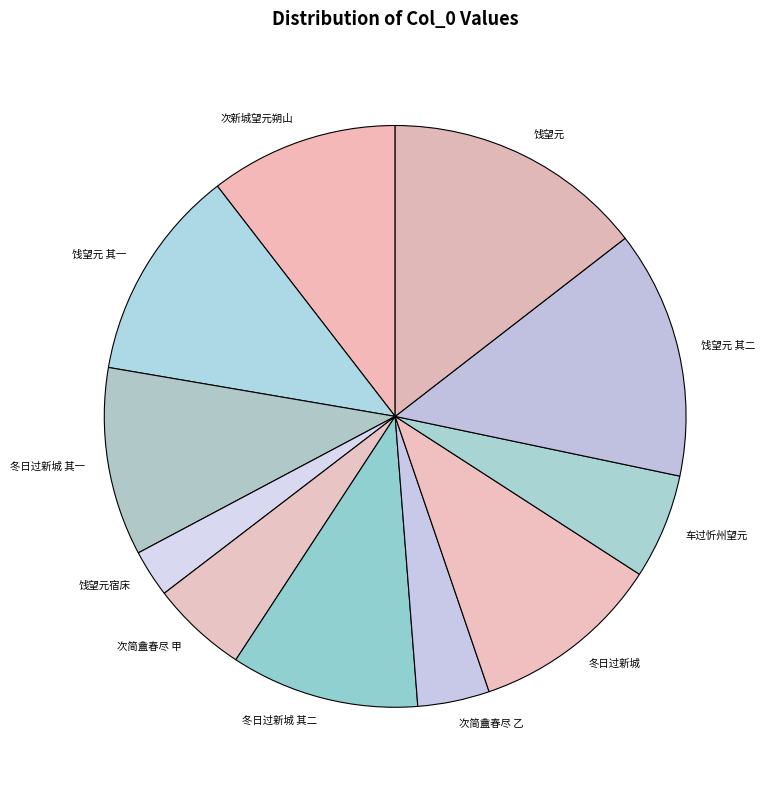

The 饯望元 其二 slice represents 28% of the pie. True or false?

False